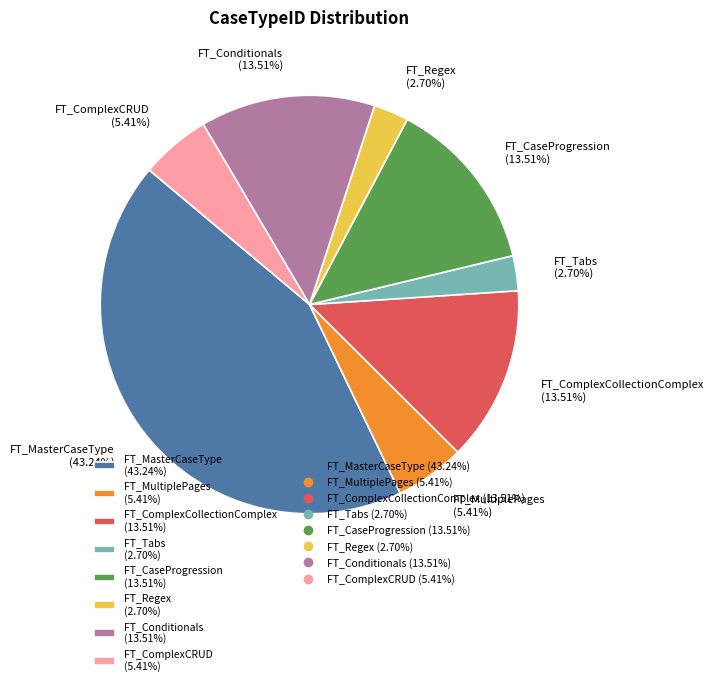

Is there a majority slice in this chart?

No